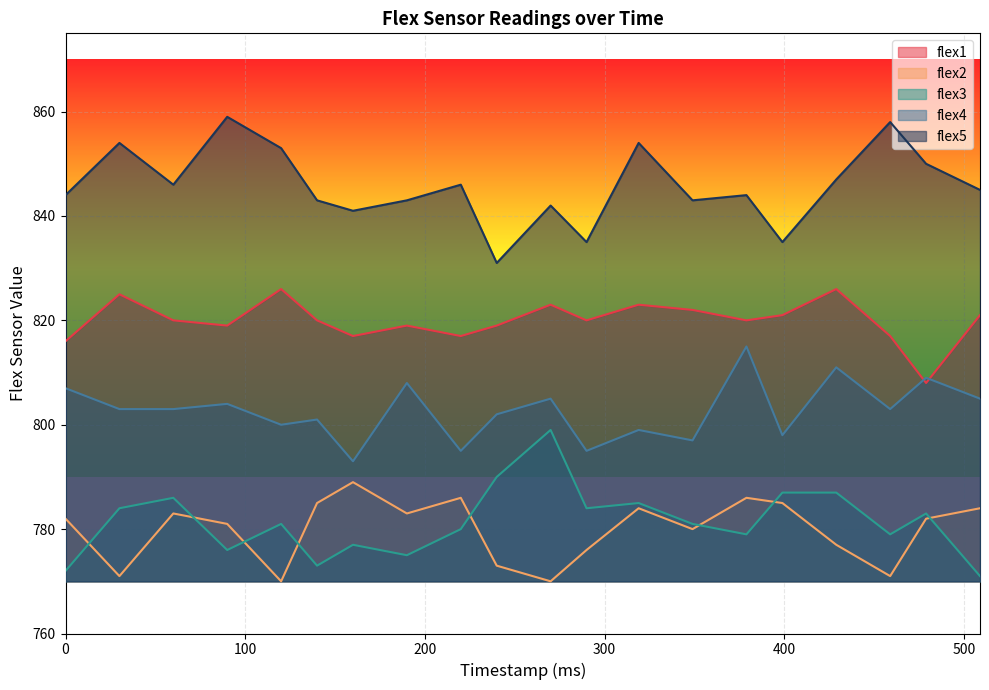

Rank the series at 319 from highest to lowest value.

flex5, flex1, flex4, flex3, flex2